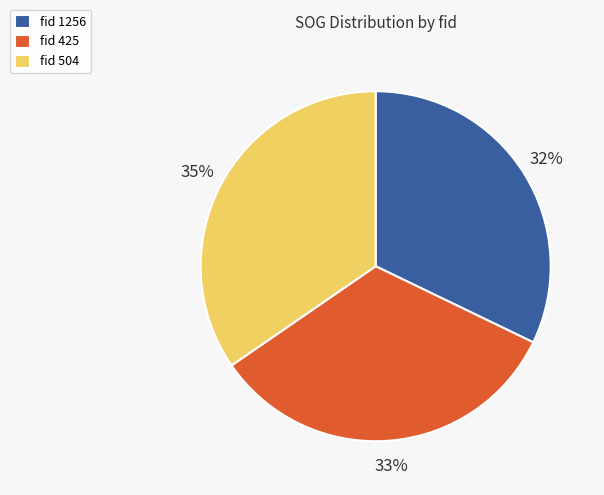

Is the sum of fid 1256 and fid 504 greater than half?

Yes